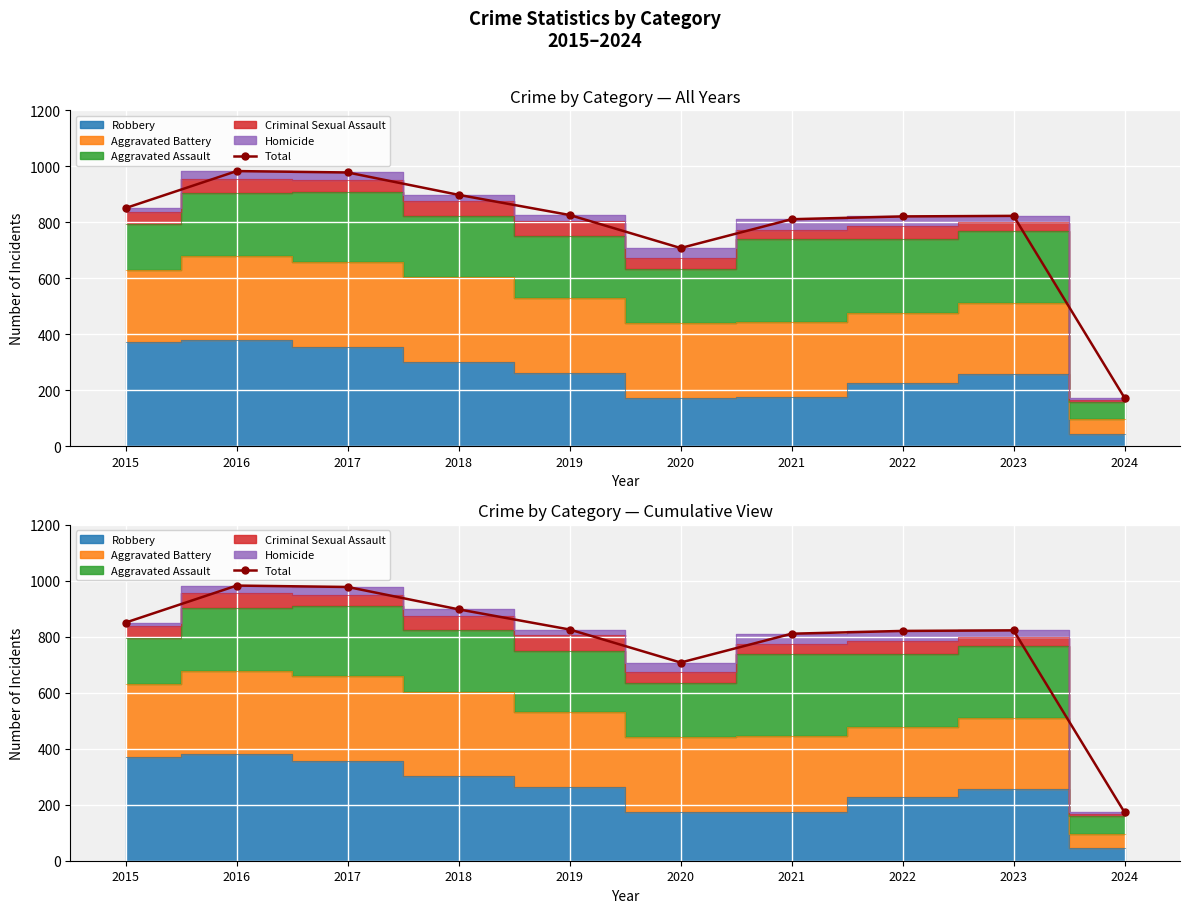

At which category does the chart reach its minimum across all series?

2024